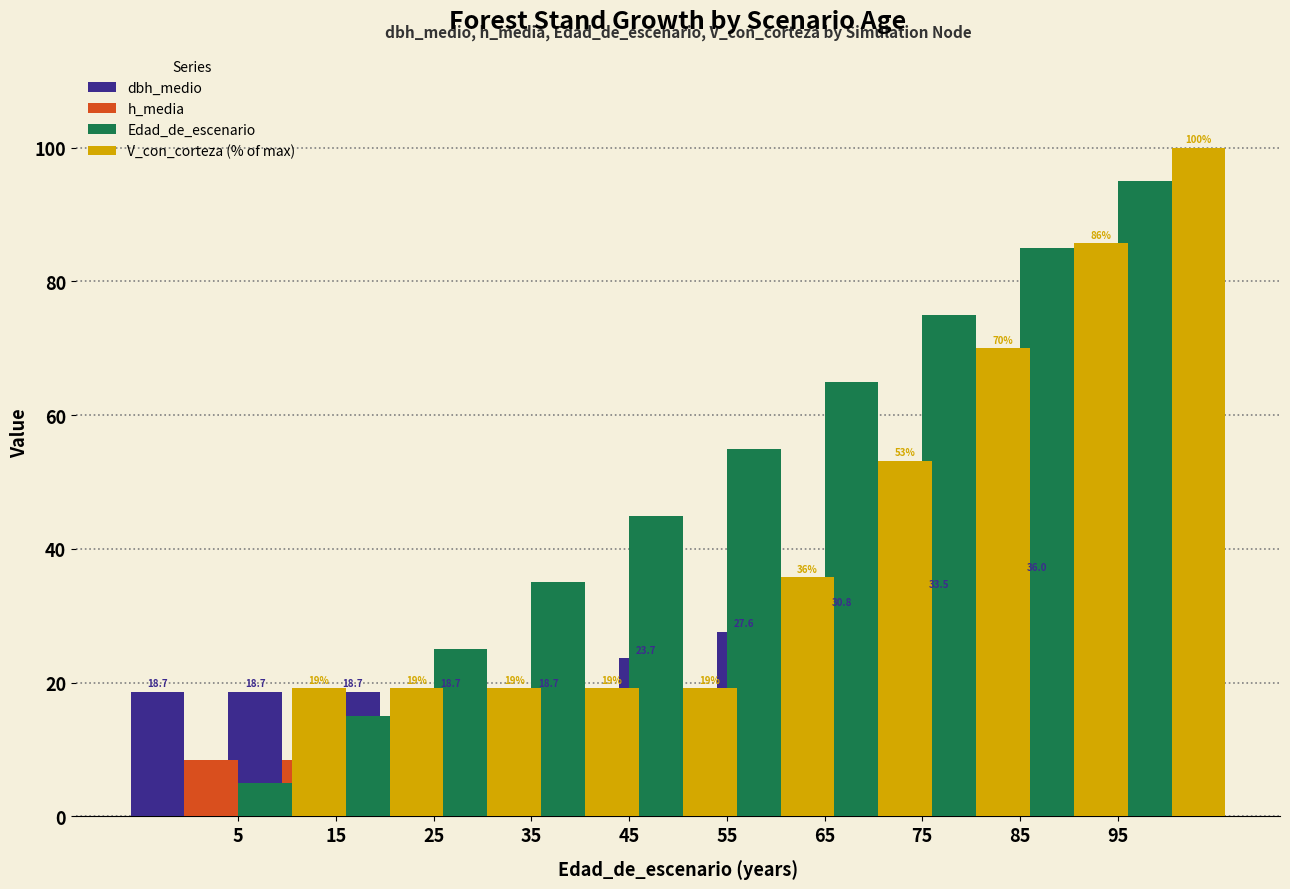

At 55, list the series in order from largest to smallest.

Edad_de_escenario, V_con_corteza (% of max), dbh_medio, h_media